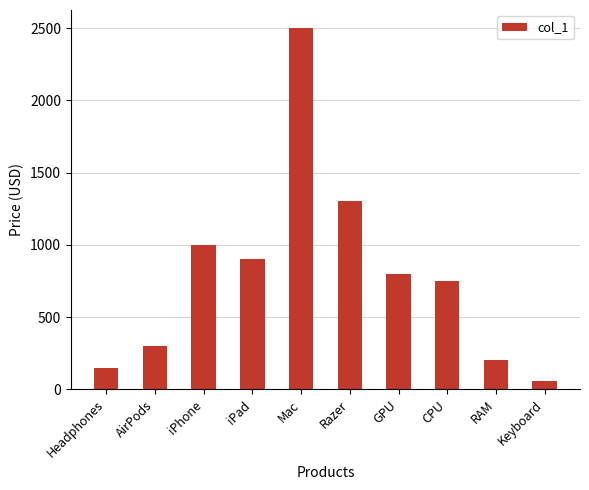

Is it true that the value at iPad is 1340?

False